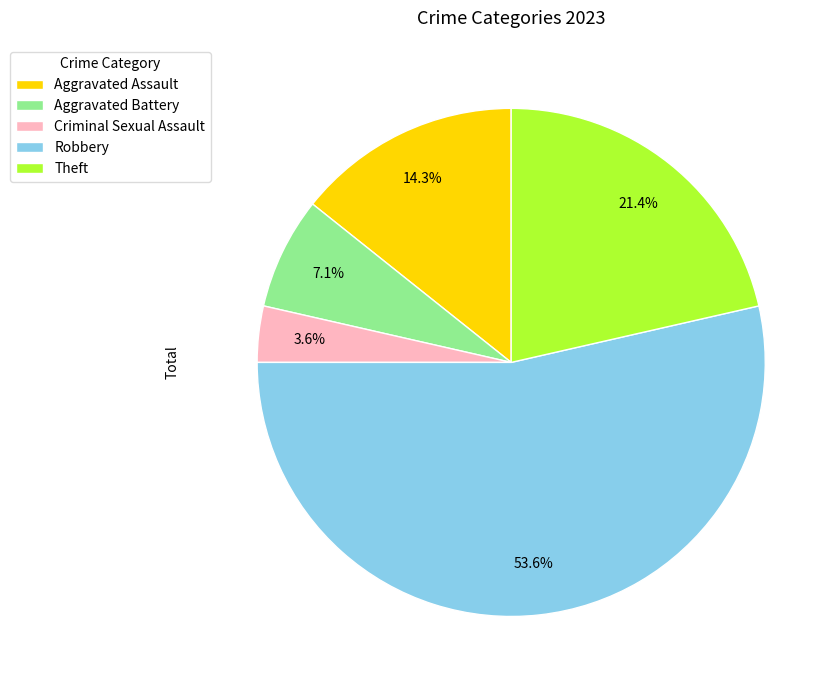

Count the number of slices in the pie.

5